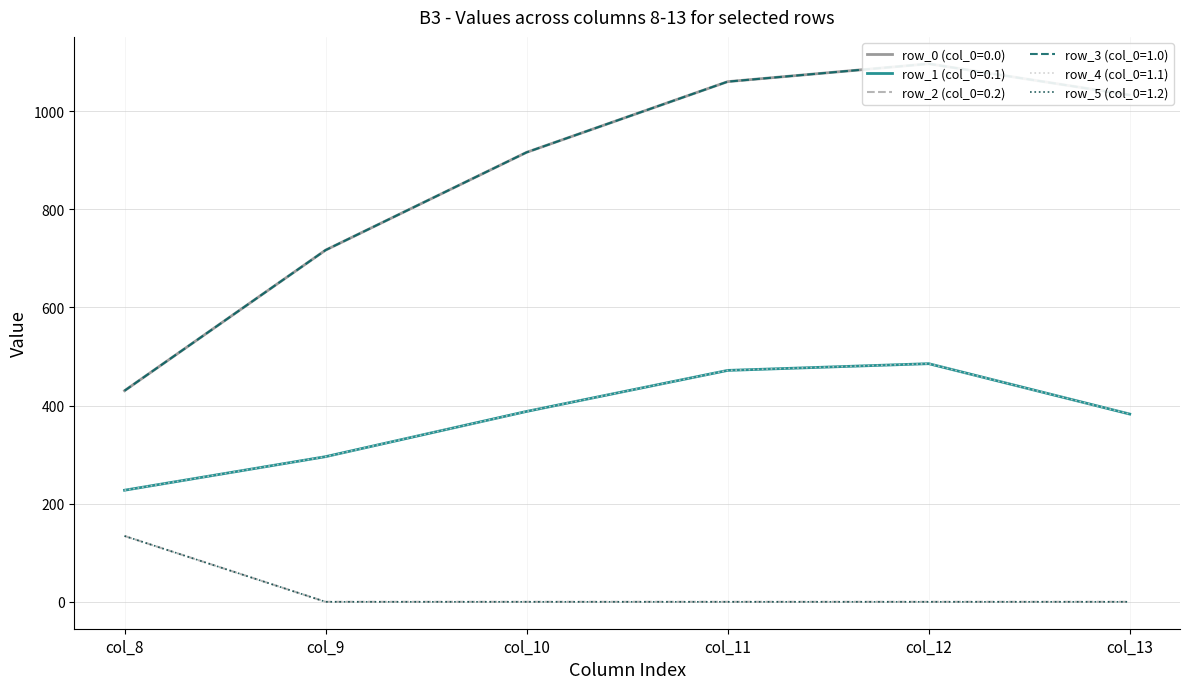

What are all the series names shown in the legend?

row_0 (col_0=0.0), row_1 (col_0=0.1), row_2 (col_0=0.2), row_3 (col_0=1.0), row_4 (col_0=1.1), row_5 (col_0=1.2)